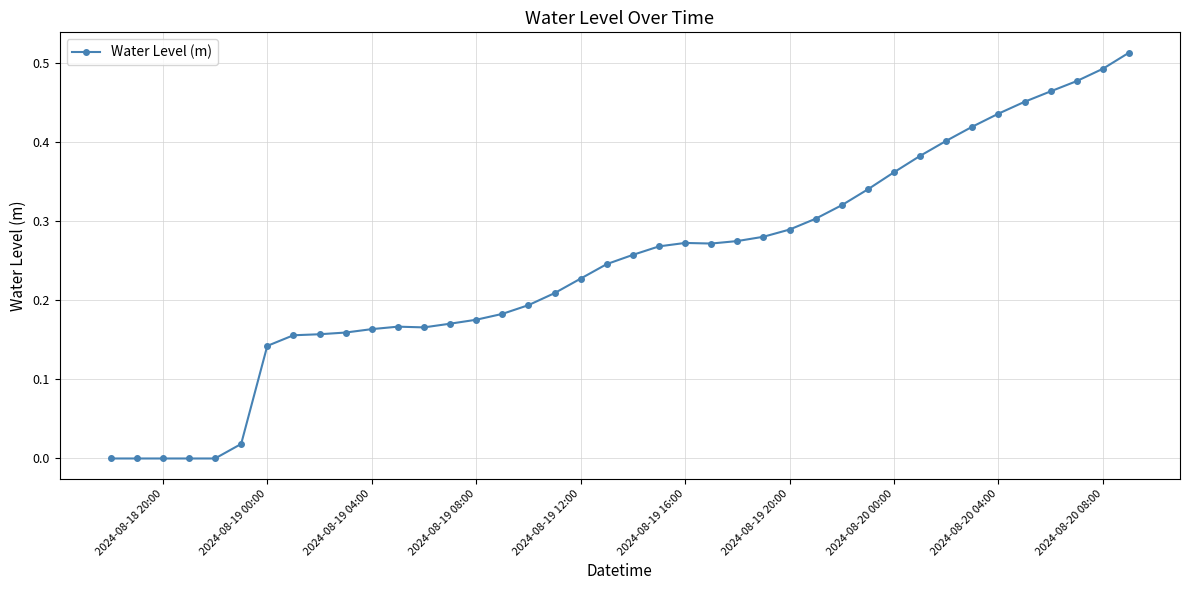

True or false: the data has more than 0 interior local peaks.

True